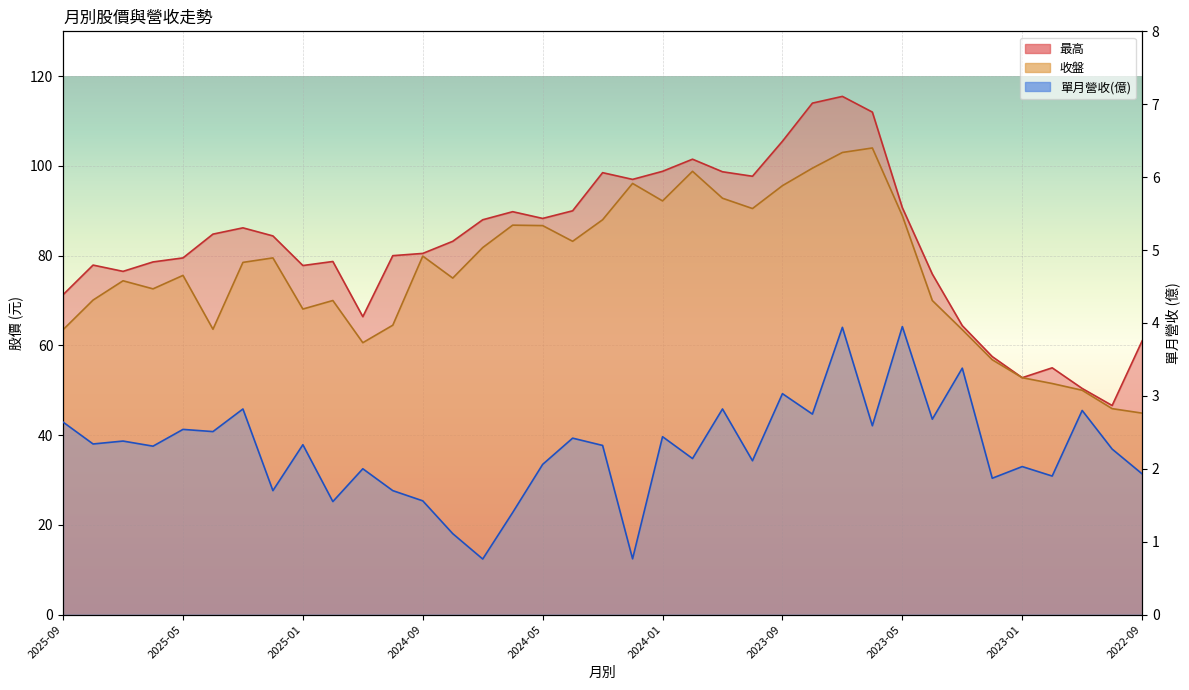

Reading left to right, transcribe all the data shown in this chart.

收盤: 63.5	70.1	74.4	72.6	75.6	63.6	78.5	79.5	68.1	70.0	60.6	64.5	79.9	75.0	81.8	86.8	86.7	83.2	88.0	96.1	92.2	98.8	92.8	90.5	95.6	99.5	103.0	104.0	88.9	70.0	63.5	56.8	52.8	51.5	50.0	45.9	44.9
最高: 71.3	77.9	76.5	78.6	79.5	84.8	86.2	84.4	77.8	78.7	66.4	80.0	80.5	83.2	88.0	89.8	88.3	90.0	98.5	97.0	98.8	101.5	98.7	97.7	105.5	114.0	115.5	112.0	90.7	75.9	64.4	57.5	52.8	55.0	50.4	46.6	61.0
單月營收: 2.6	2.3	2.4	2.3	2.5	2.5	2.8	1.7	2.3	1.6	2.0	1.7	1.6	1.1	0.8	1.4	2.1	2.4	2.3	0.8	2.4	2.1	2.8	2.1	3.0	2.8	3.9	2.6	4.0	2.7	3.4	1.9	2.0	1.9	2.8	2.3	1.9